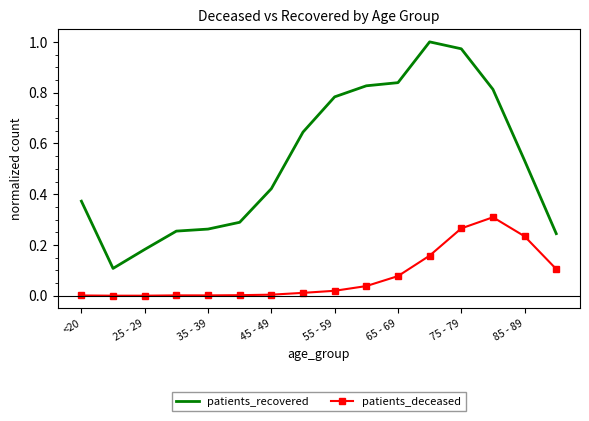

Which series has the largest total across all categories?

patients_recovered